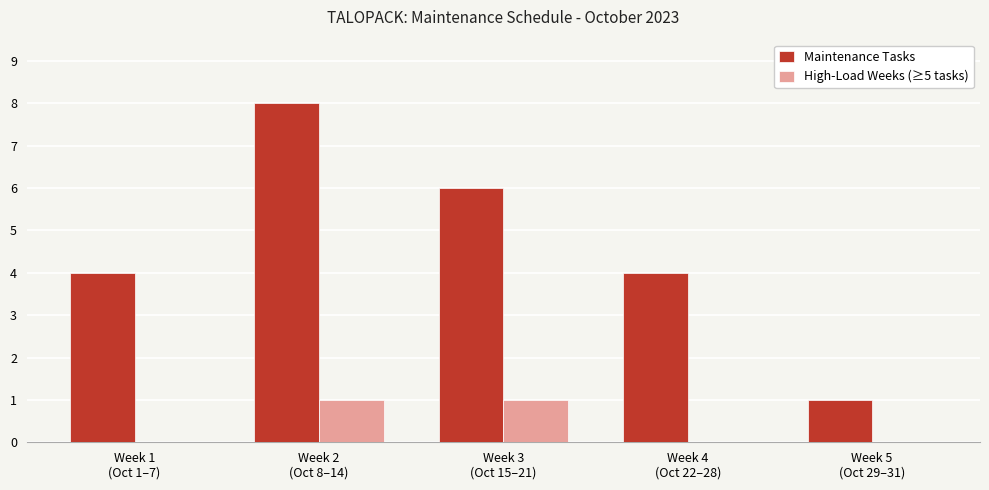

Are the bars horizontal?

No